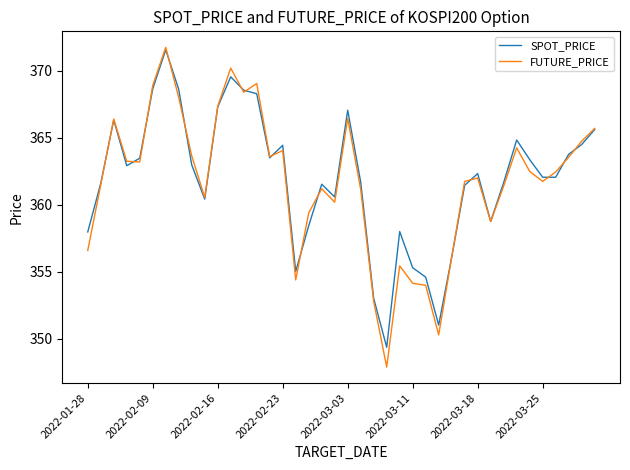

Which series has the largest range (max minus min)?

FUTURE_PRICE